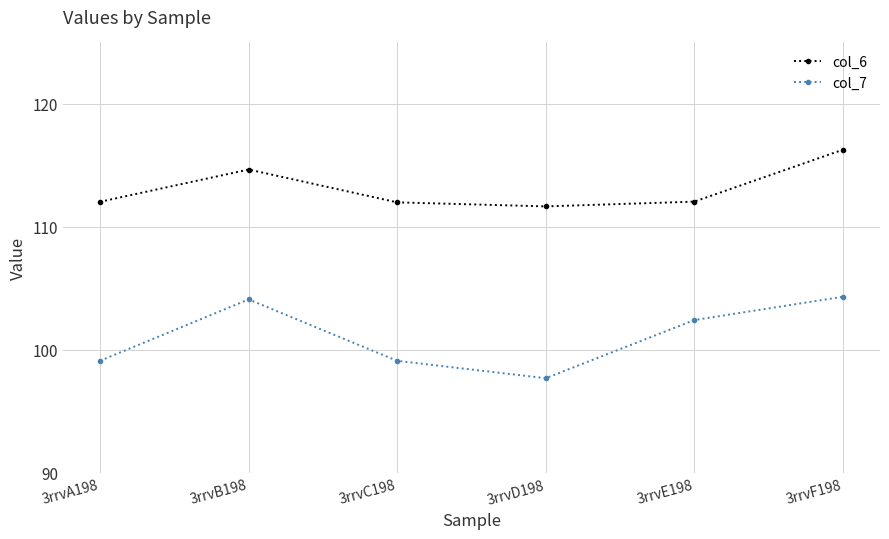

True or false: col_7 and col_6 cross at least once.

False